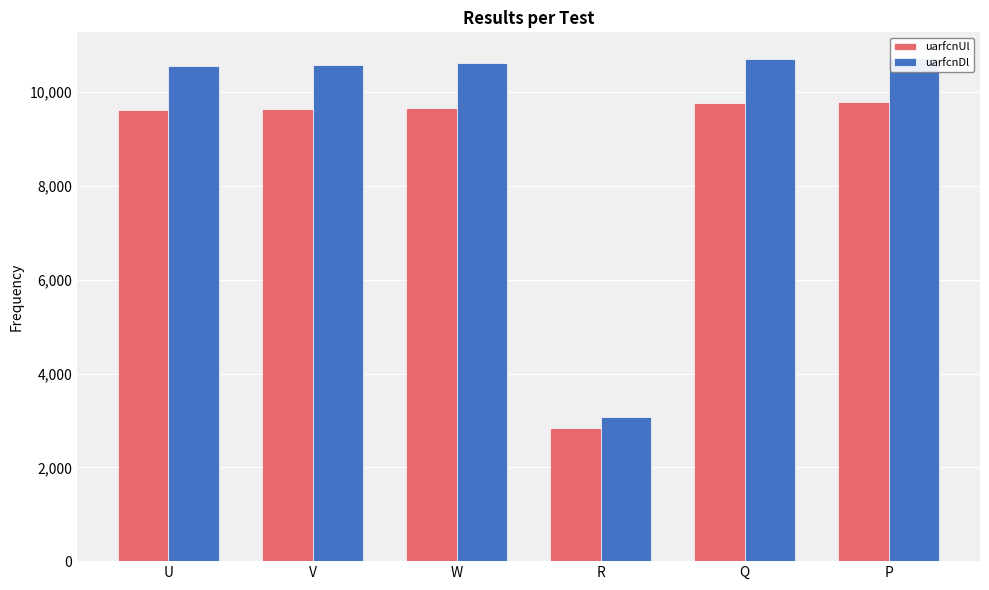

Is it true that uarfcnUl equals 1992 at P?

False